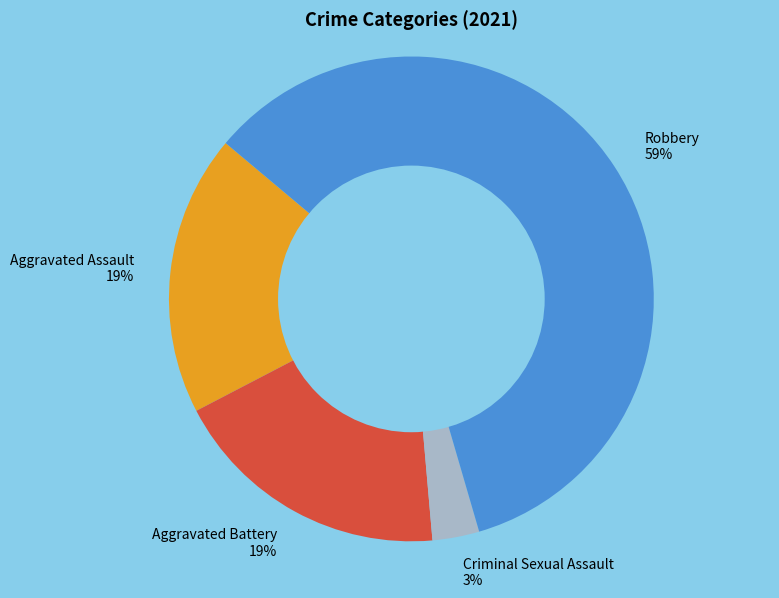

To the nearest percent, what is the difference between the largest and smallest slice percentages?

56%